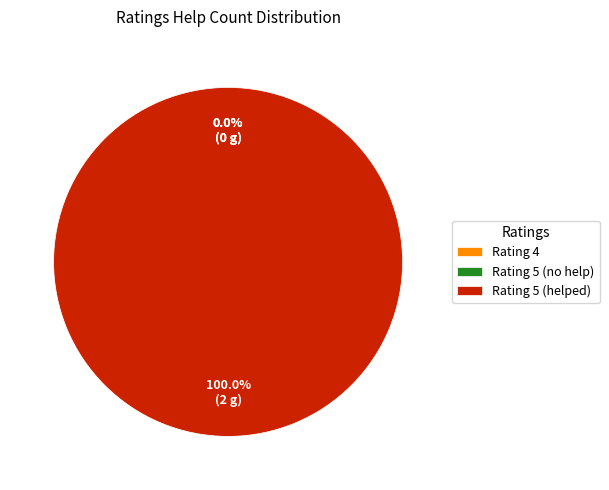

Is there a majority slice in this chart?

Yes